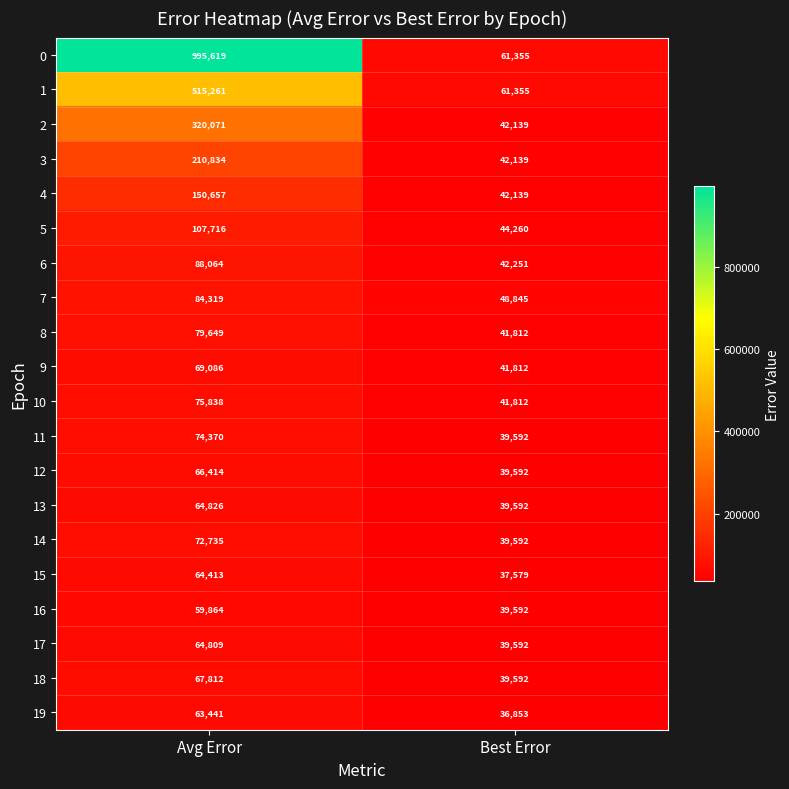

What is the difference between the highest and lowest values at Avg Error?

935755